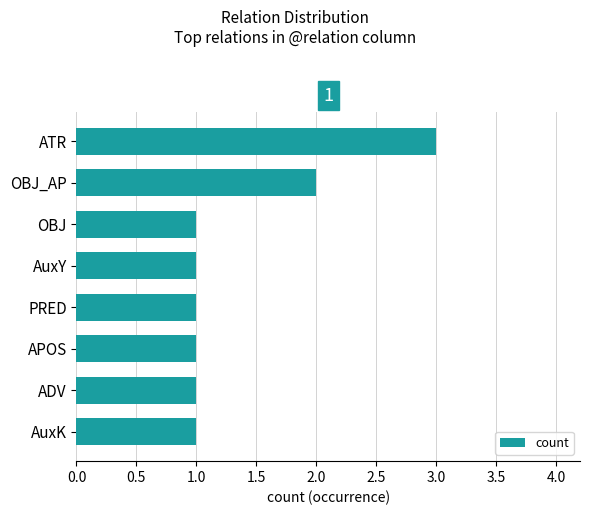

The chart shows a value of 1 at AuxK. True or false?

True